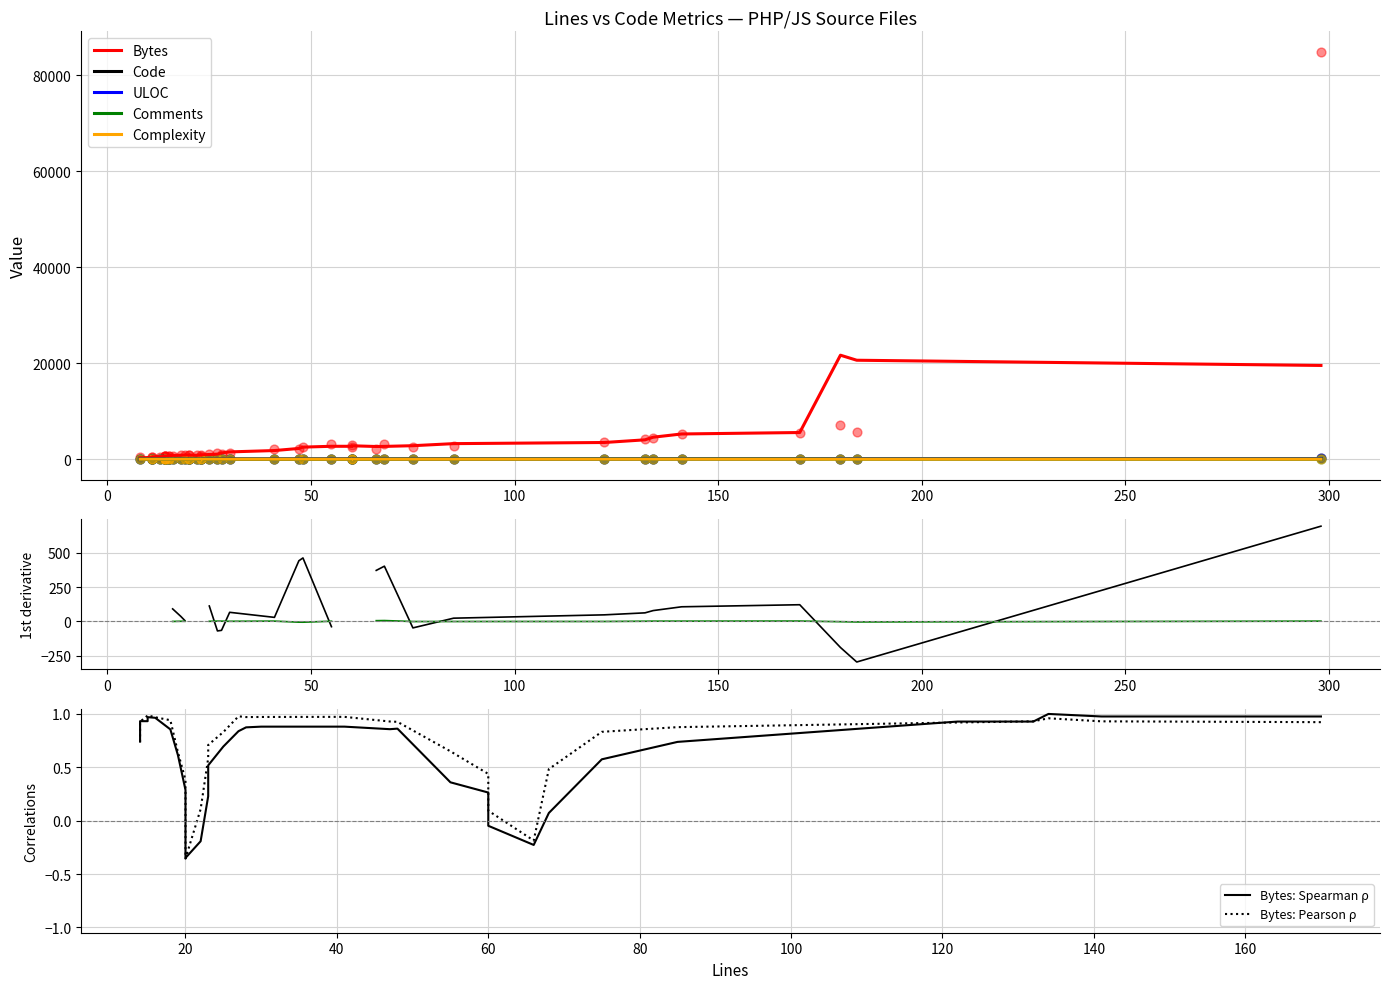

At how many categories does at least one series exceed 9757?

1